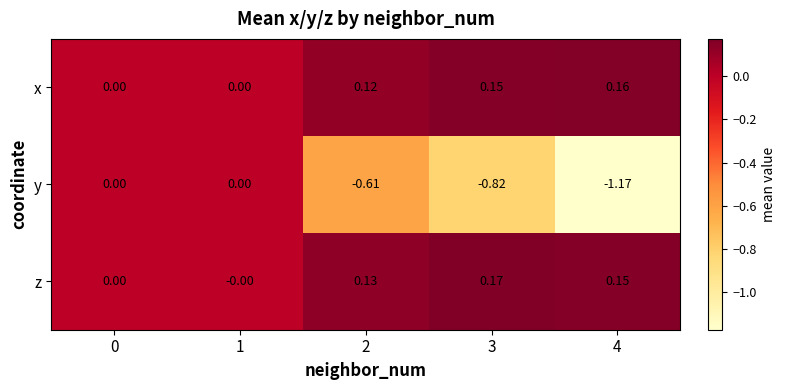

Which category has the highest value in the row_0 series?

4